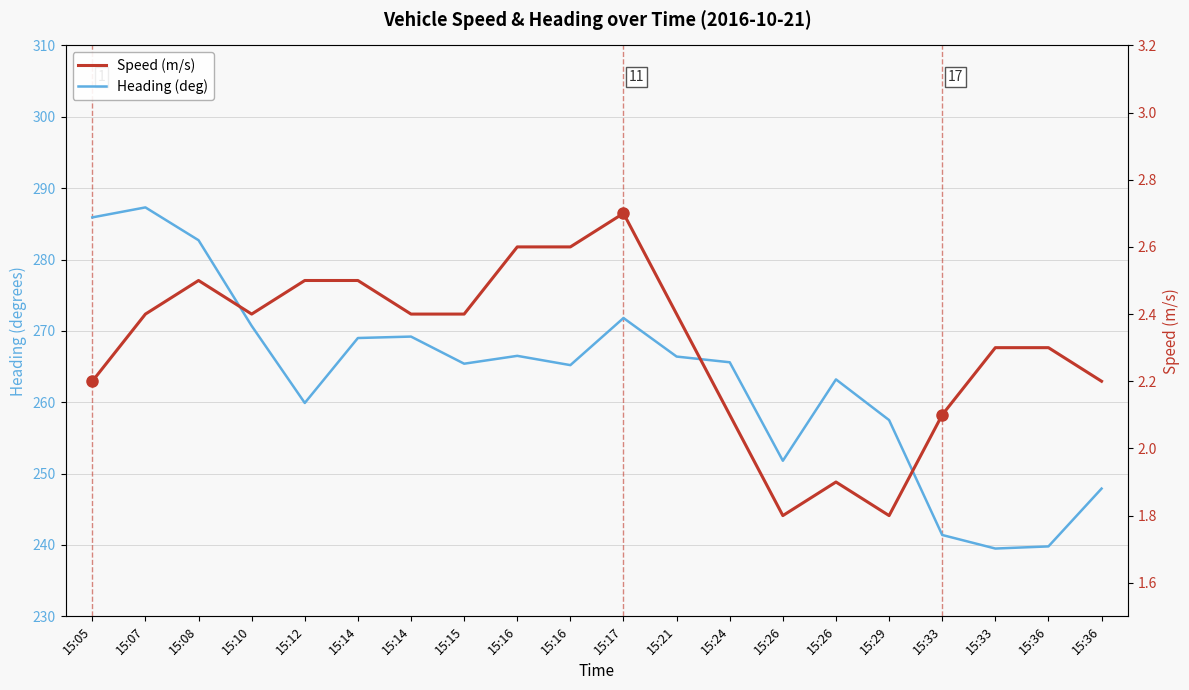

What is the difference between the Speed (m/s) values at 15:33 and 15:07?

0.3